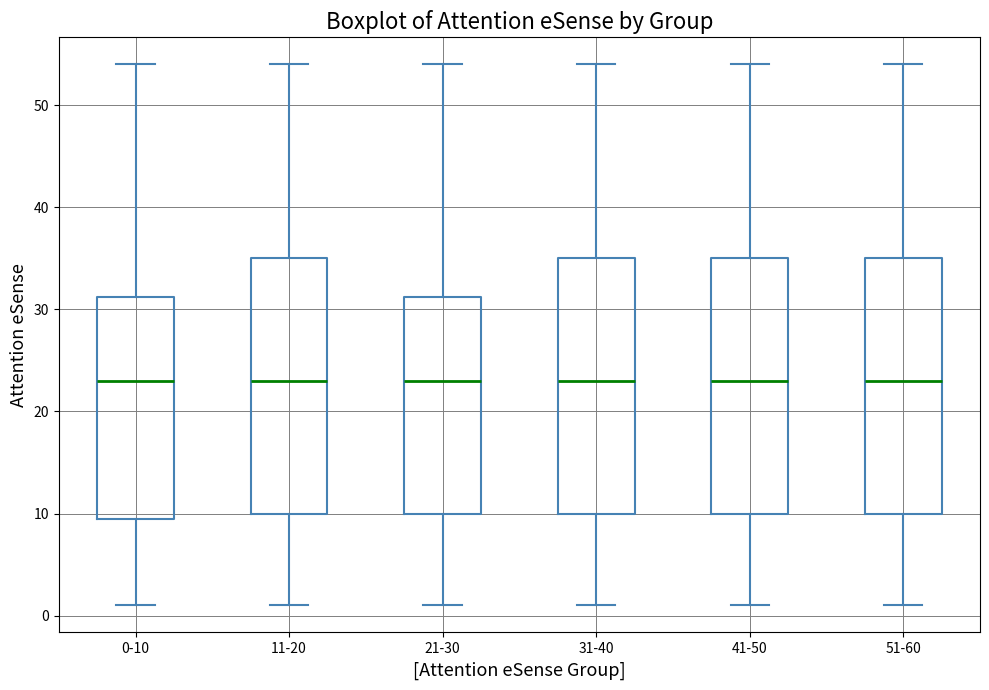

Reading left to right, transcribe this box plot: for each box, give where its median line is, the range the box spans, and where its two whiskers end, as read against the y-axis. The values are not printed on the chart, so give them approximately, as read against the axis.

0-10: median 23, box 10 to 31, whiskers 1 to 54
11-20: median 23, box 10 to 35, whiskers 1 to 54
21-30: median 23, box 10 to 31, whiskers 1 to 54
31-40: median 23, box 10 to 35, whiskers 1 to 54
41-50: median 23, box 10 to 35, whiskers 1 to 54
51-60: median 23, box 10 to 35, whiskers 1 to 54